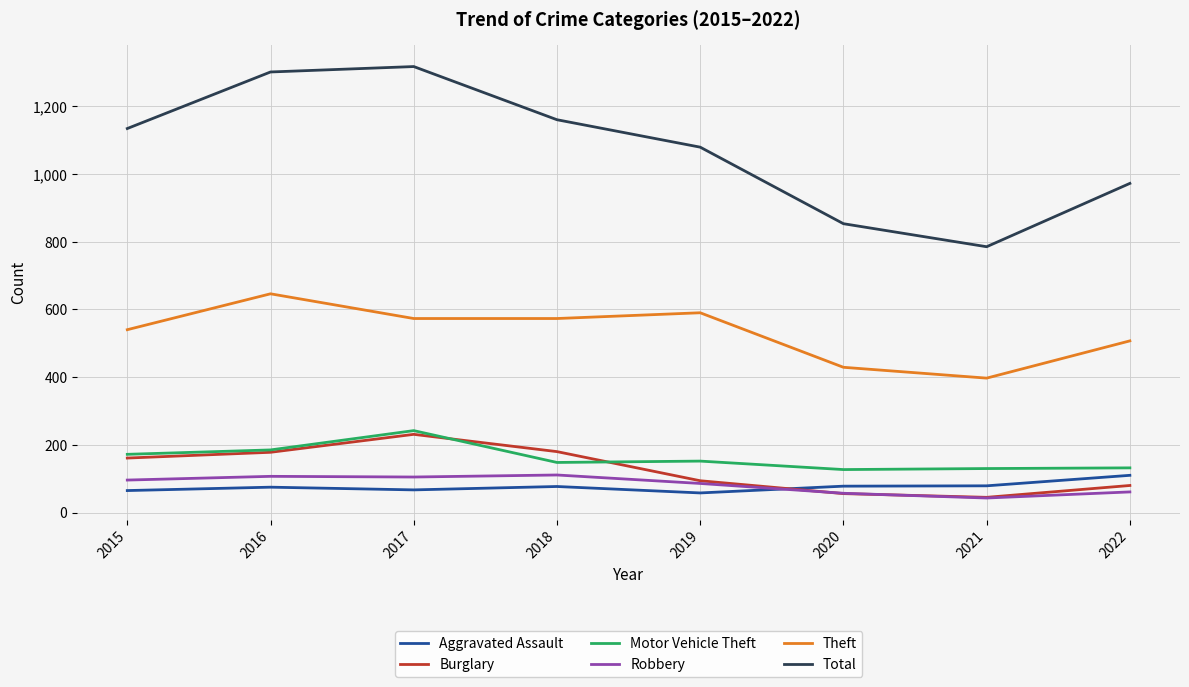

What is the maximum value for Motor Vehicle Theft?

242